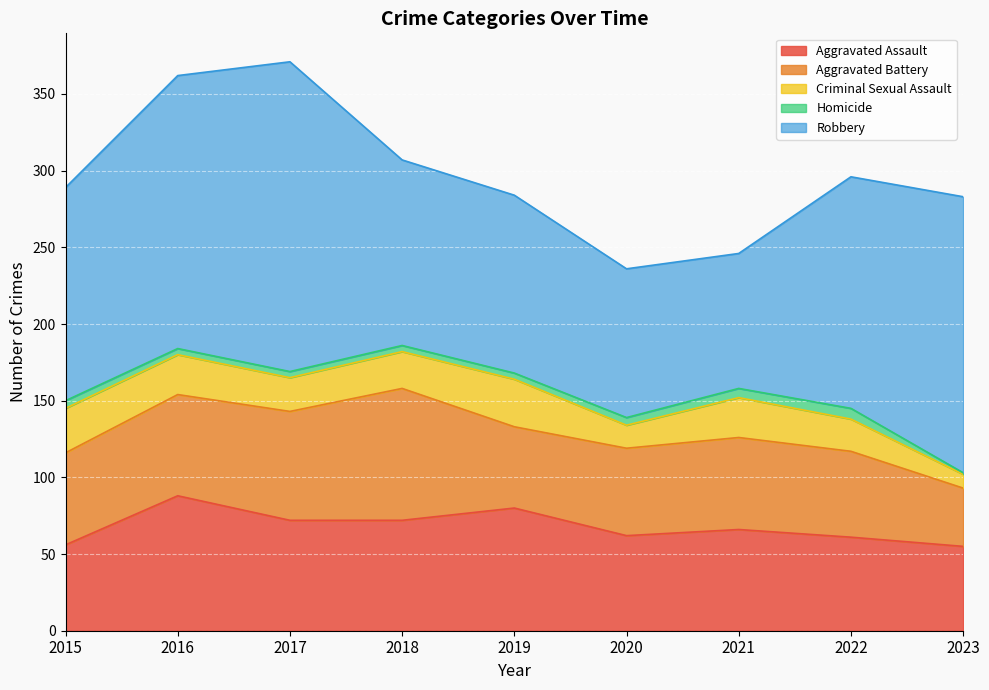

What is the maximum value for Aggravated Assault?

88